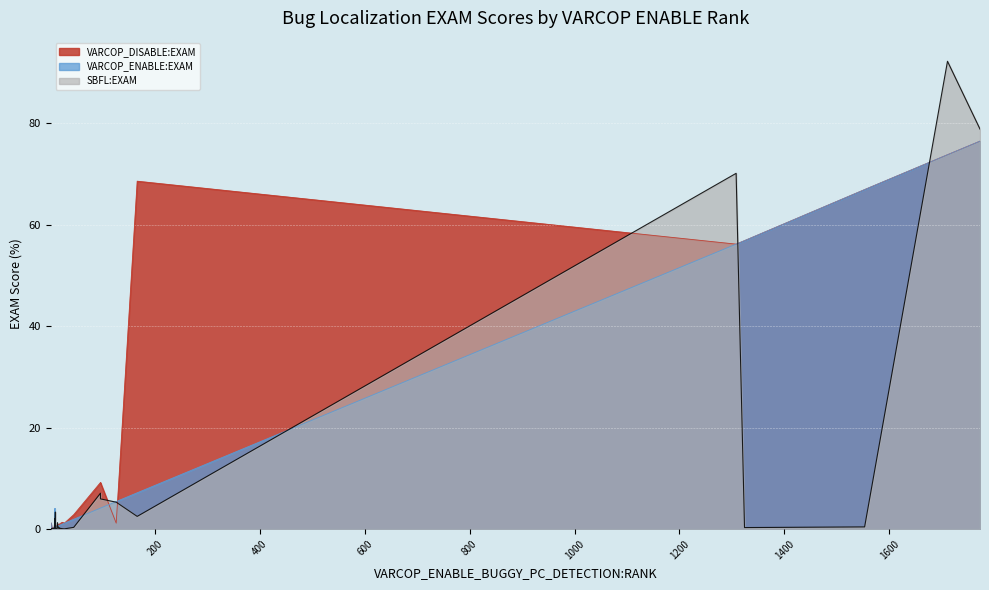

True or false: VARCOP_ENABLE:EXAM has a value of 56.2 at 1308.

True